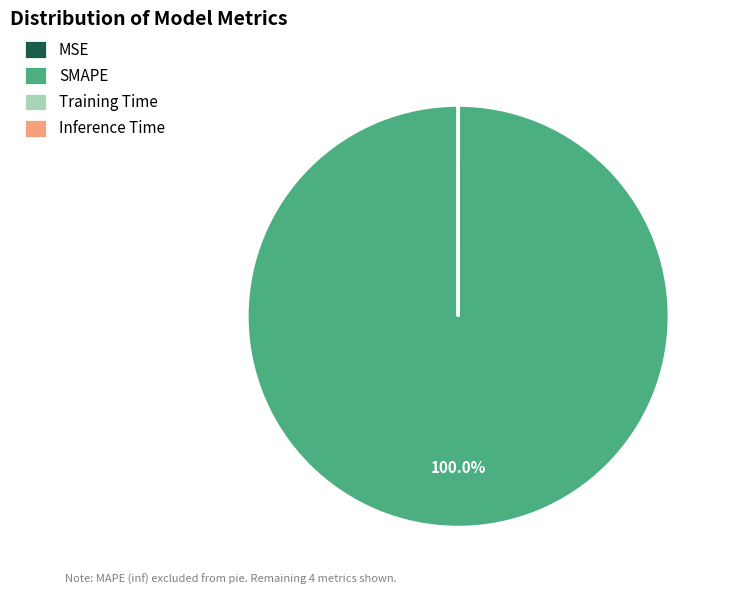

Is there any slice that represents more than half of the pie?

Yes